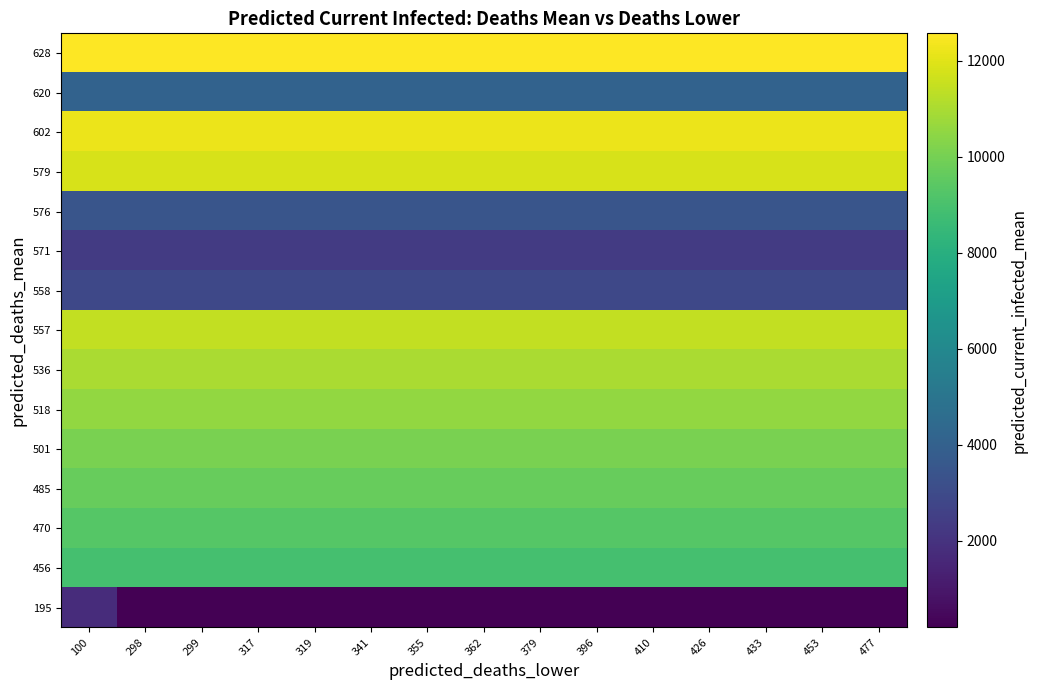

Reading right to left, what are all the values shown in this chart?

195: 477=195	453=195	433=195	426=195	410=195	396=195	379=195	362=195	355=195	341=195	319=195	317=195	299=195	298=195	100=1754
456: 477=8931	453=8931	433=8931	426=8931	410=8931	396=8931	379=8931	362=8931	355=8931	341=8931	319=8931	317=8931	299=8931	298=8931	100=8931
470: 477=9298	453=9298	433=9298	426=9298	410=9298	396=9298	379=9298	362=9298	355=9298	341=9298	319=9298	317=9298	299=9298	298=9298	100=9298
485: 477=9689	453=9689	433=9689	426=9689	410=9689	396=9689	379=9689	362=9689	355=9689	341=9689	319=9689	317=9689	299=9689	298=9689	100=9689
501: 477=10103	453=10103	433=10103	426=10103	410=10103	396=10103	379=10103	362=10103	355=10103	341=10103	319=10103	317=10103	299=10103	298=10103	100=10103
518: 477=10539	453=10539	433=10539	426=10539	410=10539	396=10539	379=10539	362=10539	355=10539	341=10539	319=10539	317=10539	299=10539	298=10539	100=10539
536: 477=10987	453=10987	433=10987	426=10987	410=10987	396=10987	379=10987	362=10987	355=10987	341=10987	319=10987	317=10987	299=10987	298=10987	100=10987
557: 477=11429	453=11429	433=11429	426=11429	410=11429	396=11429	379=11429	362=11429	355=11429	341=11429	319=11429	317=11429	299=11429	298=11429	100=11429
558: 477=2883	453=2883	433=2883	426=2883	410=2883	396=2883	379=2883	362=2883	355=2883	341=2883	319=2883	317=2883	299=2883	298=2883	100=2883
571: 477=2325	453=2325	433=2325	426=2325	410=2325	396=2325	379=2325	362=2325	355=2325	341=2325	319=2325	317=2325	299=2325	298=2325	100=2325
576: 477=3459	453=3459	433=3459	426=3459	410=3459	396=3459	379=3459	362=3459	355=3459	341=3459	319=3459	317=3459	299=3459	298=3459	100=3459
579: 477=11842	453=11842	433=11842	426=11842	410=11842	396=11842	379=11842	362=11842	355=11842	341=11842	319=11842	317=11842	299=11842	298=11842	100=11842
602: 477=12225	453=12225	433=12225	426=12225	410=12225	396=12225	379=12225	362=12225	355=12225	341=12225	319=12225	317=12225	299=12225	298=12225	100=12225
620: 477=4079	453=4079	433=4079	426=4079	410=4079	396=4079	379=4079	362=4079	355=4079	341=4079	319=4079	317=4079	299=4079	298=4079	100=4079
628: 477=12568	453=12568	433=12568	426=12568	410=12568	396=12568	379=12568	362=12568	355=12568	341=12568	319=12568	317=12568	299=12568	298=12568	100=12568